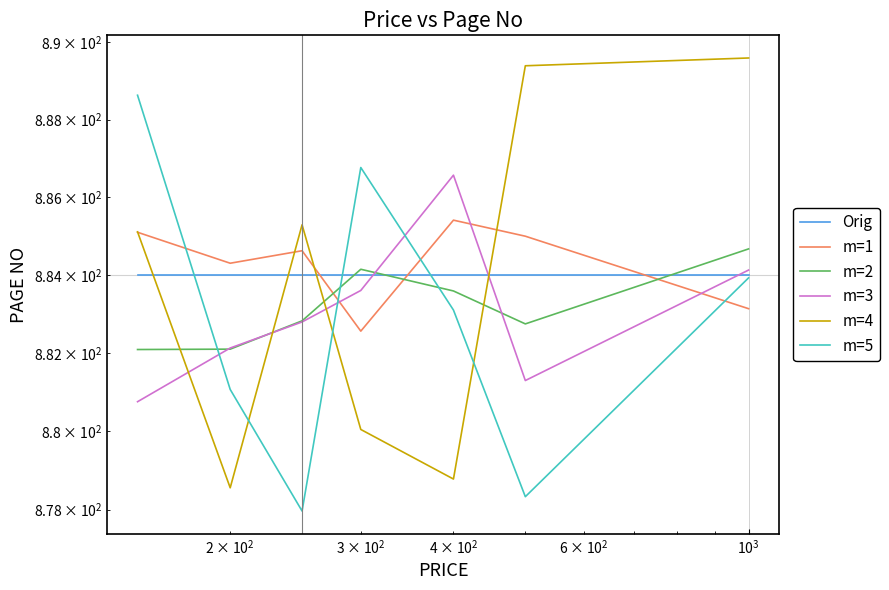

Between $\mathdefault{10^{1}}$ and 6, which series saw the biggest shift?

m=5